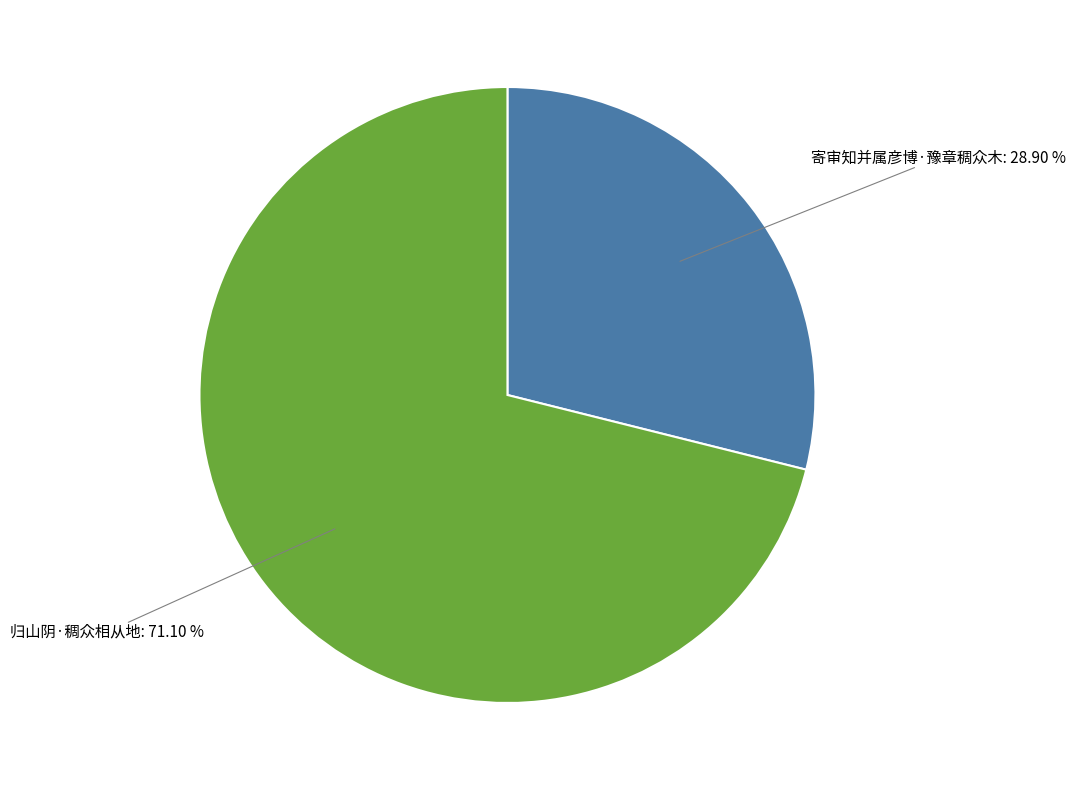

Which slice represents more than half of the pie?

归山阴·稠众相从地